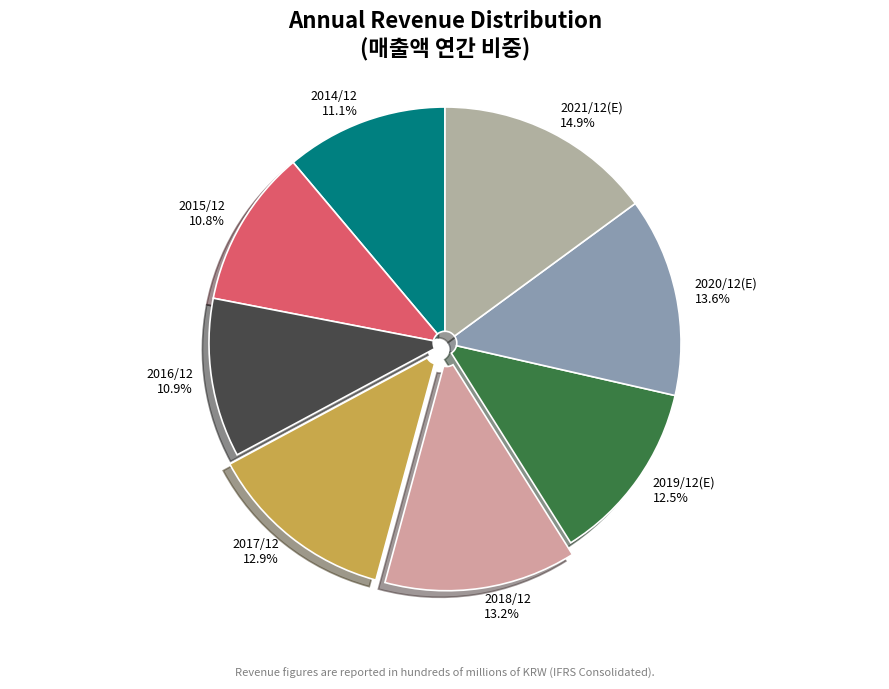

Does 2019/12(E) represent more than half of the total?

No